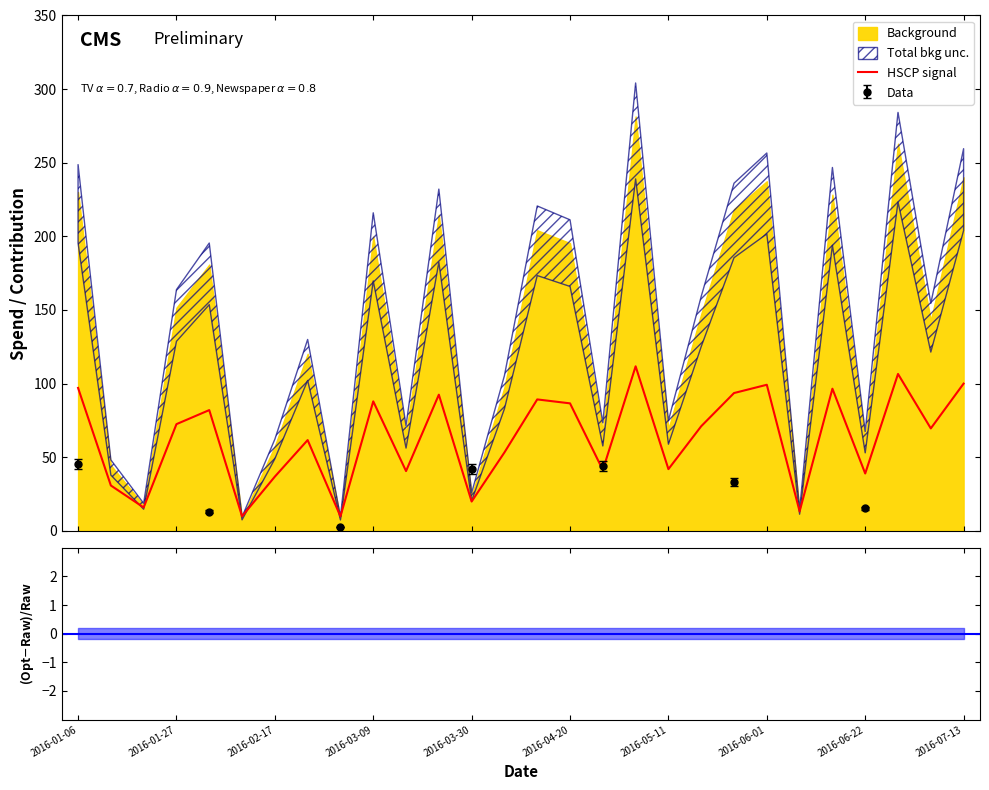

What is the maximum value for HSCP signal?

111.7